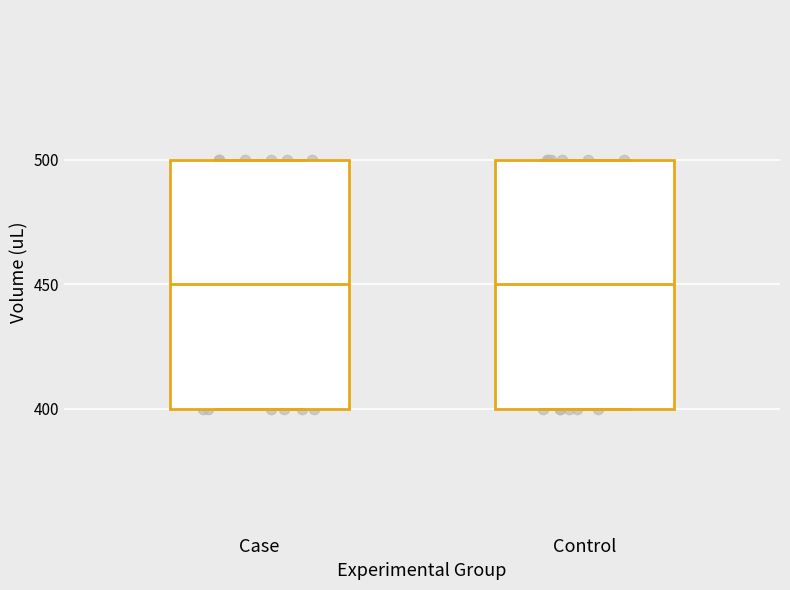

Where is the upper edge of the box for Control on the y-axis? The values are not printed on the chart, so give them approximately, as read against the axis.

500